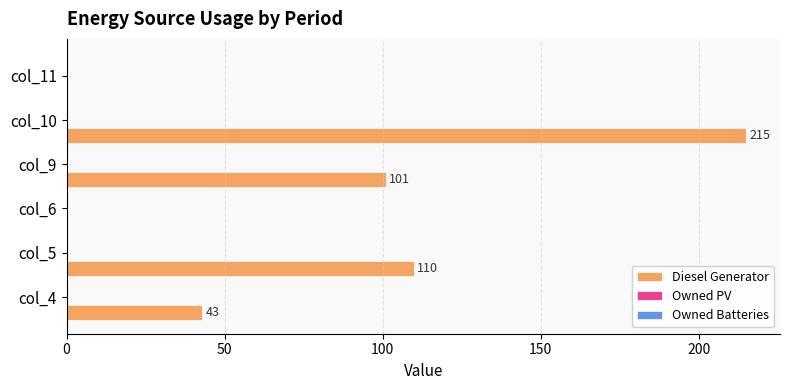

What is the maximum value shown in the chart?

215